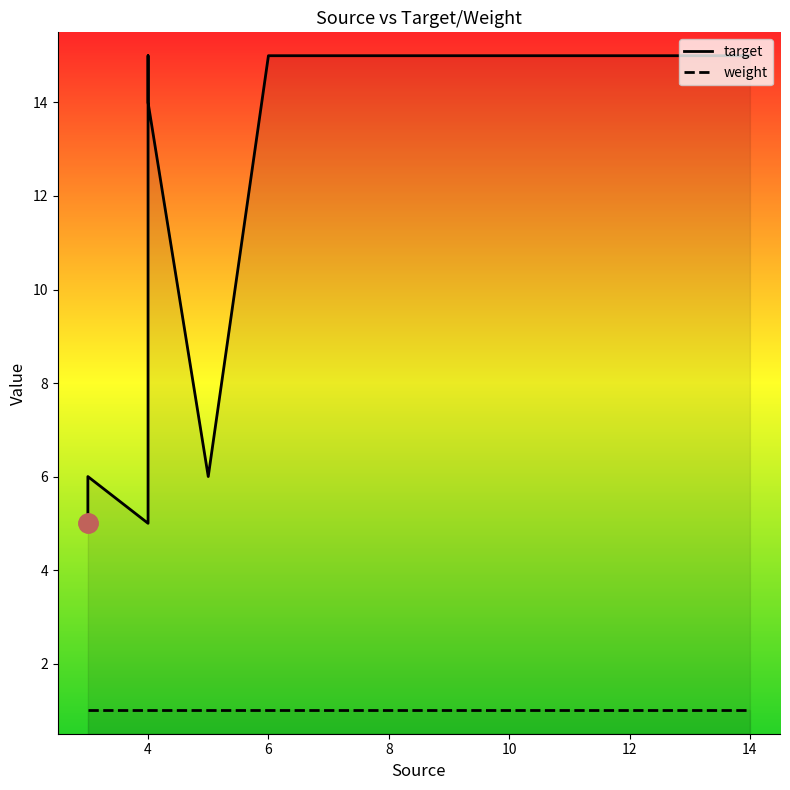

Which series changed the most between 12 and 8?

target